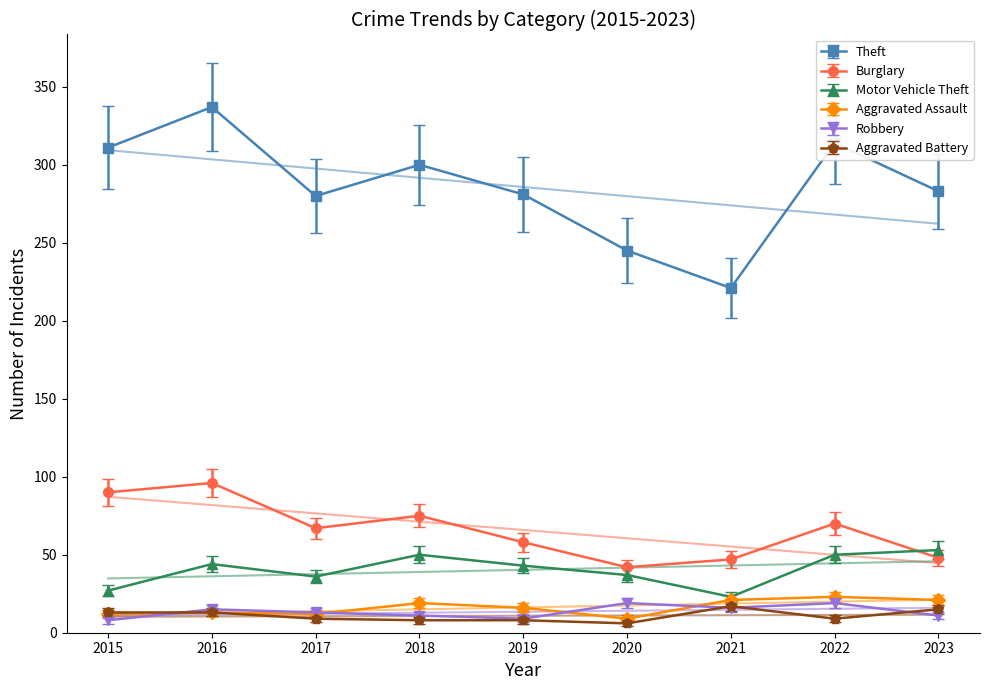

Rank the series at 2017 from highest to lowest value.

Theft, Burglary, Motor Vehicle Theft, Aggravated Assault, Robbery, Aggravated Battery